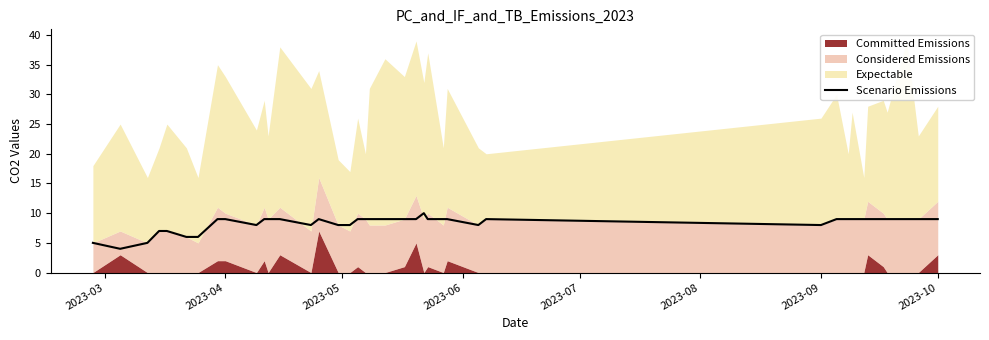

What is the average value?

8